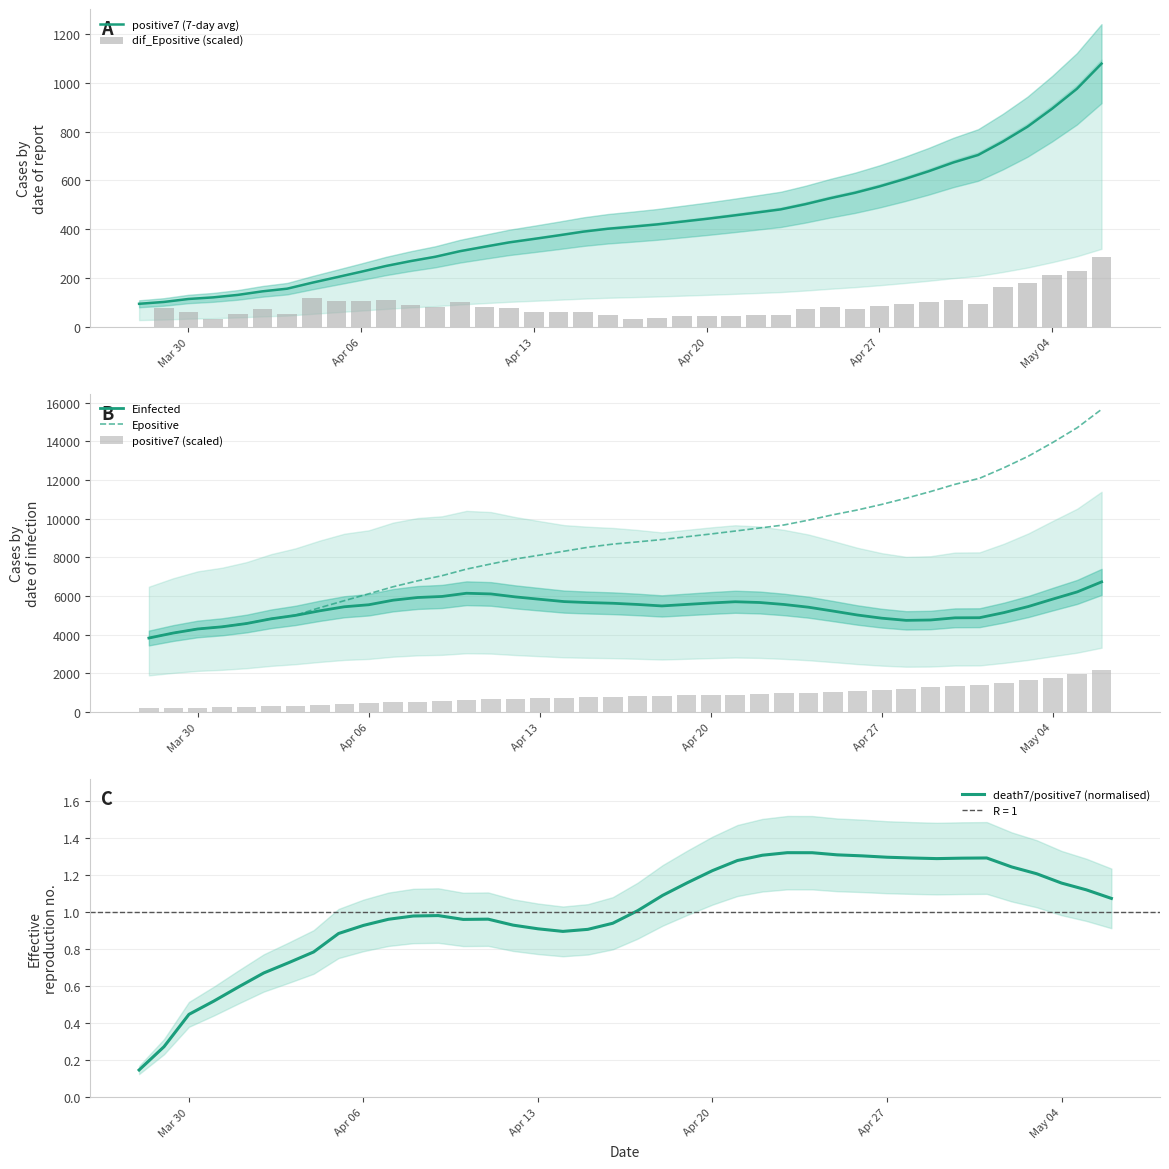

What is the maximum value for Epositive?

15651.4